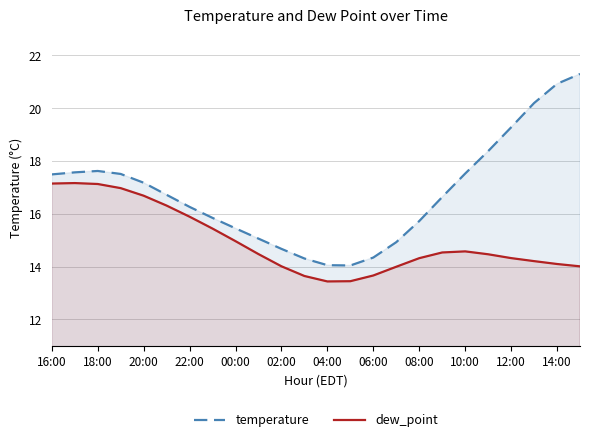

Is it true that dew_point equals 25.9 at 18:00?

False